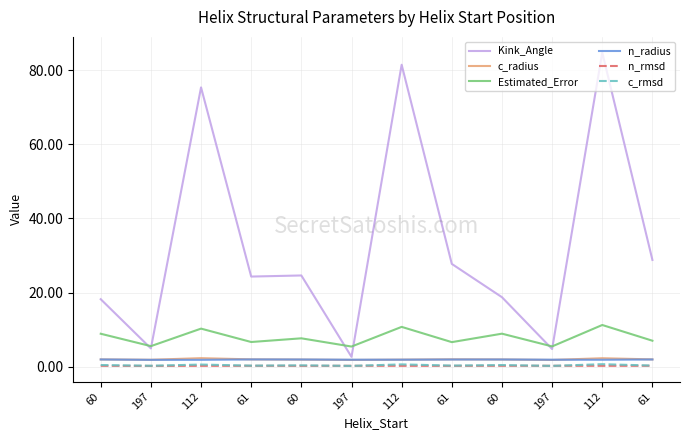

What are all the series names shown in the legend?

Kink_Angle, c_radius, Estimated_Error, n_radius, n_rmsd, c_rmsd